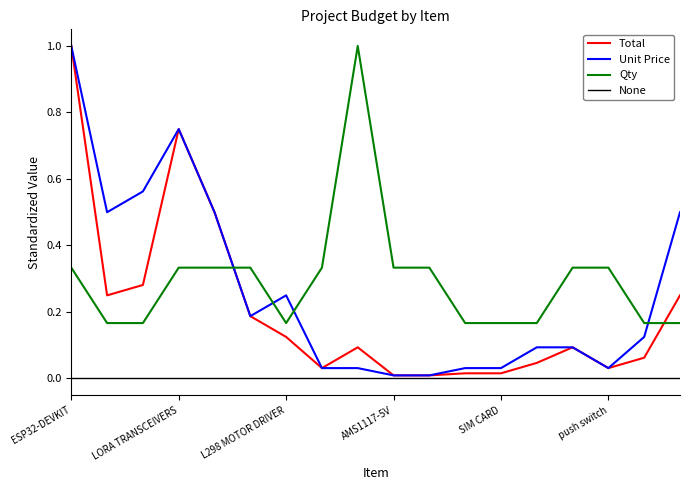

What is the label of the 15th point from the right?

LORA TRANSCEIVERS